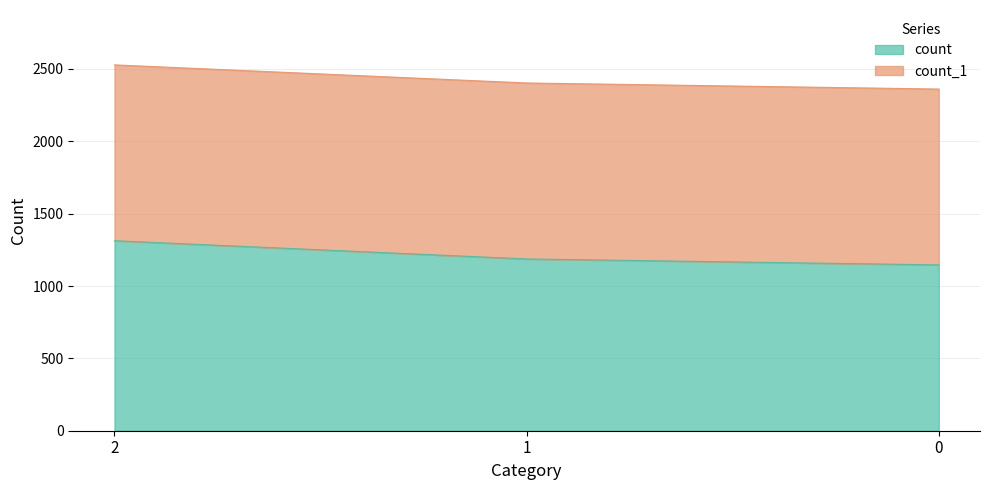

What is the total value across all series at 2?

2528